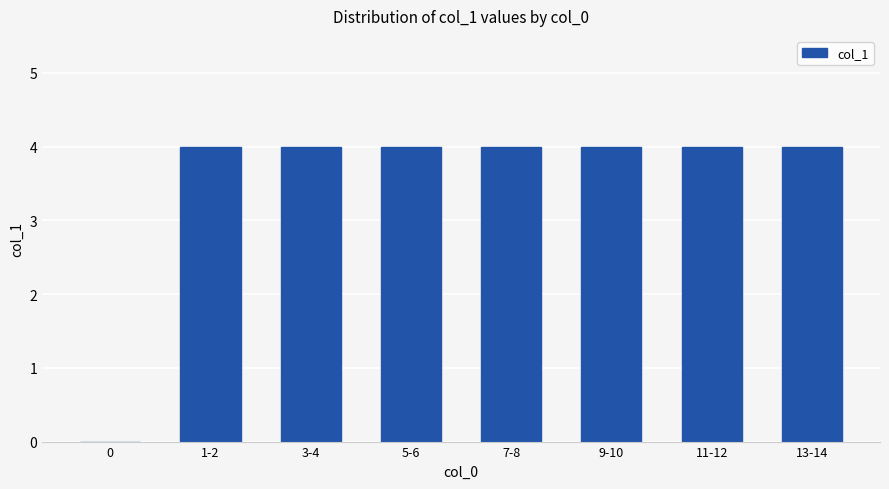

What is the sum of the values at 3-4 and 1-2?

8